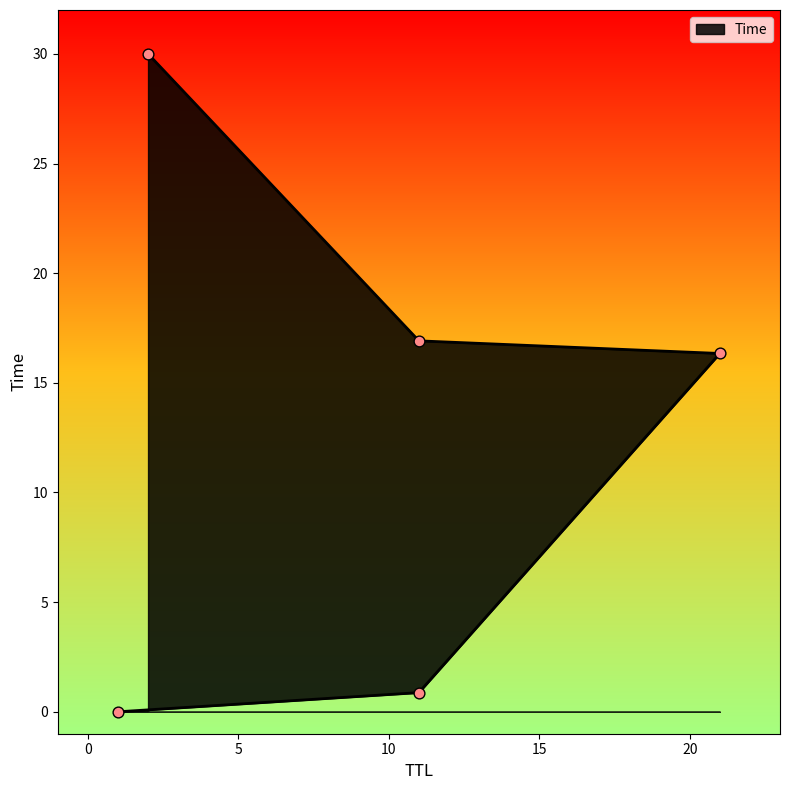

What is the change in value from 11 to 2?

+13.1